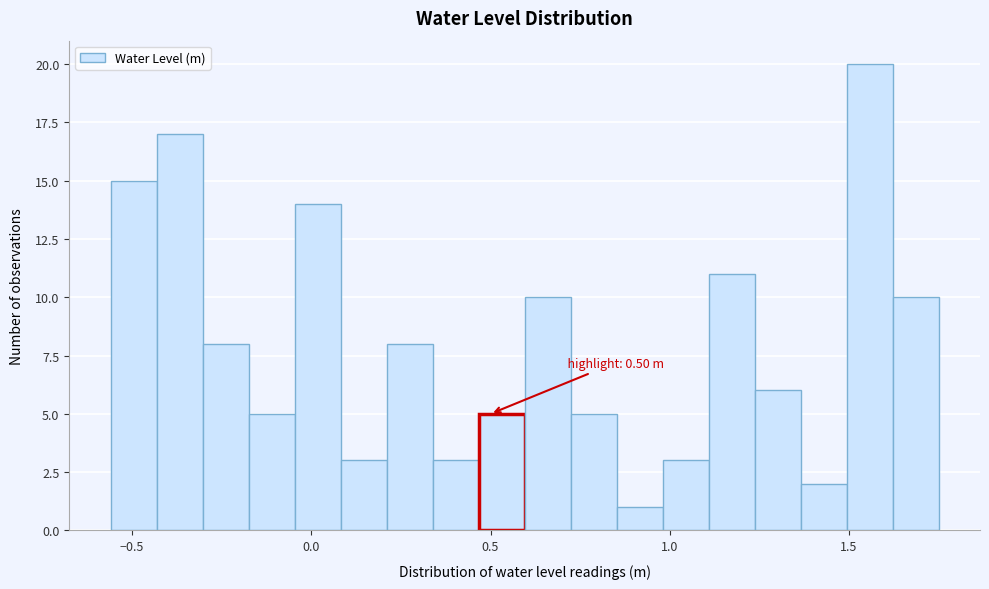

Read against the x-axis, roughly where is the centre of the tallest bar?

1.55